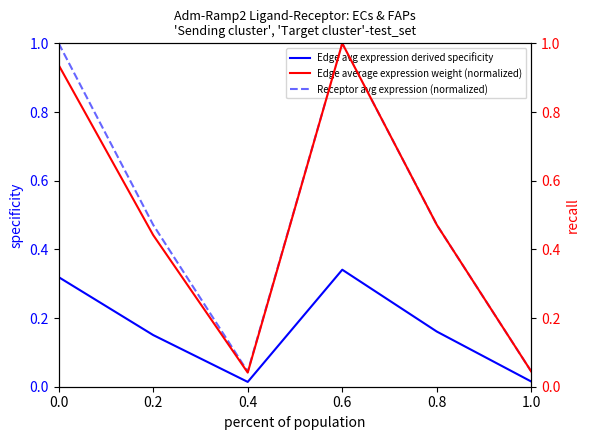

Which has a higher value, 0.6 or 0.4?

0.6